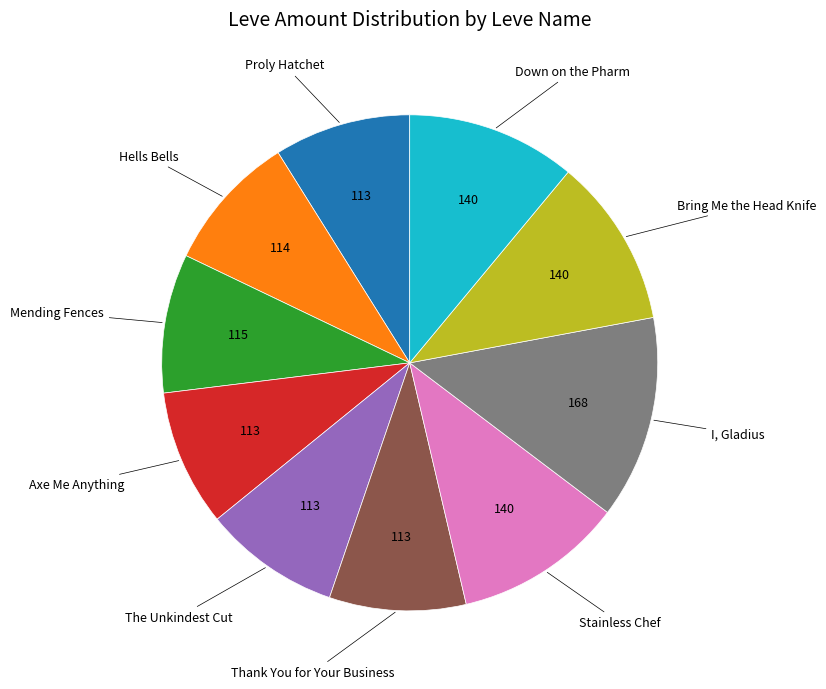

How many slices are in this pie chart?

10